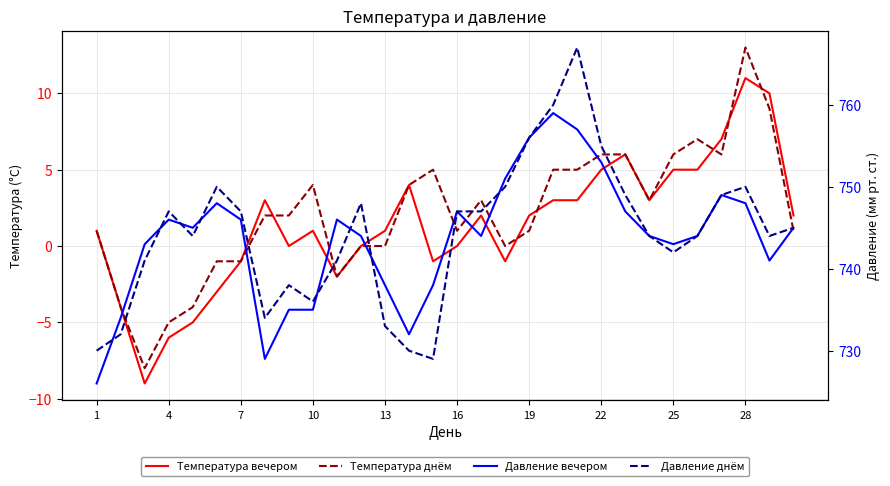

Which series has the largest total across all categories?

Давление днём